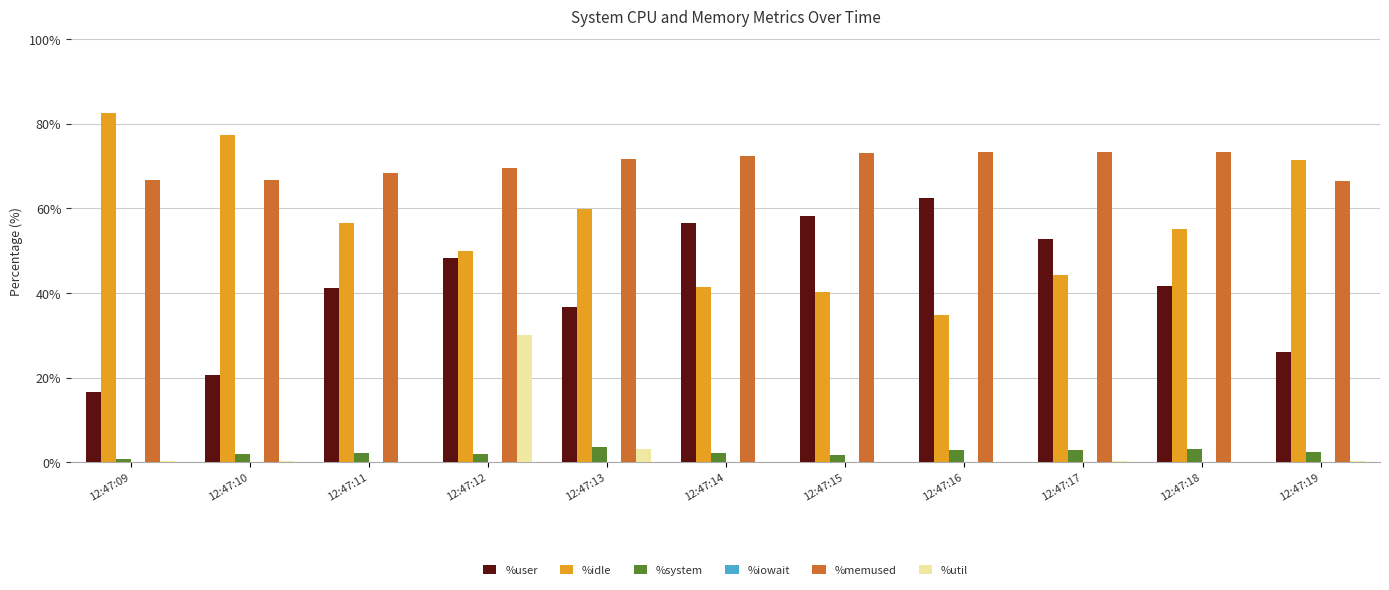

What is the average value of the %util series?

3.2